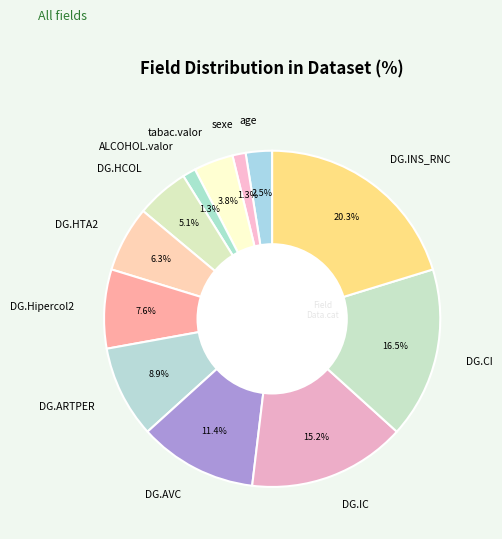

Which has a higher value, DG.ARTPER or age?

DG.ARTPER